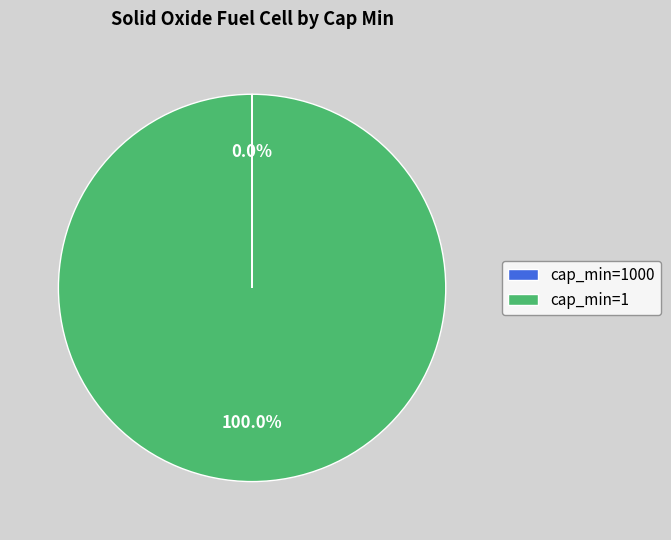

Is cap_min=1 the majority of the pie?

Yes